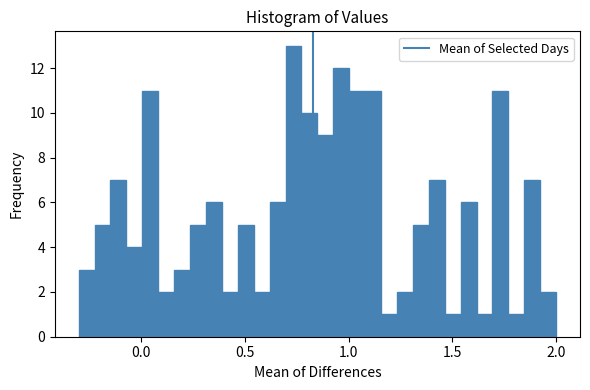

Around what value on the x-axis is the tallest bar? Give the approximate position of its centre, as read against the axis.

0.75